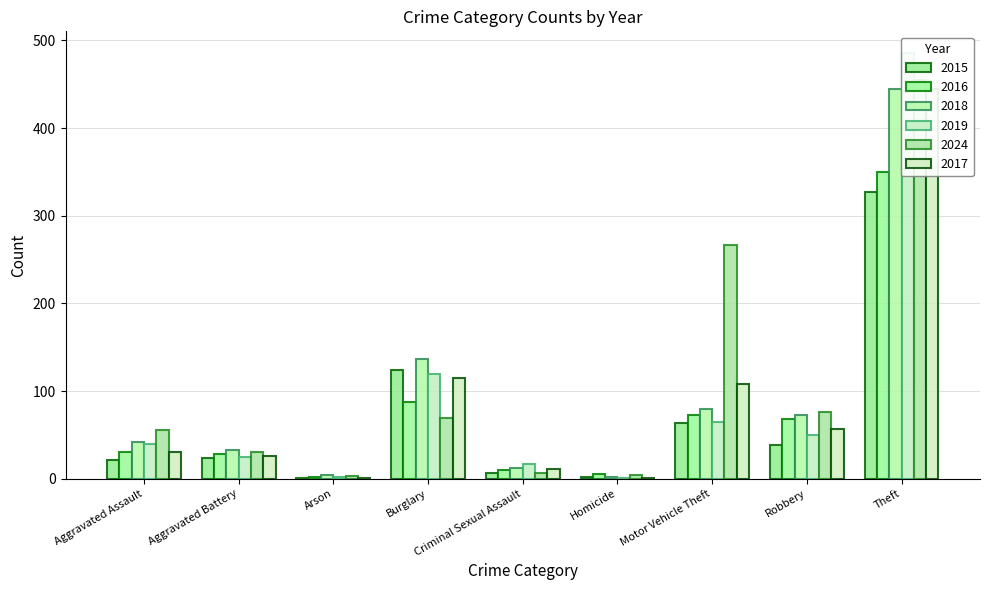

True or false: 2024 has a value of 31 at Aggravated Battery.

True